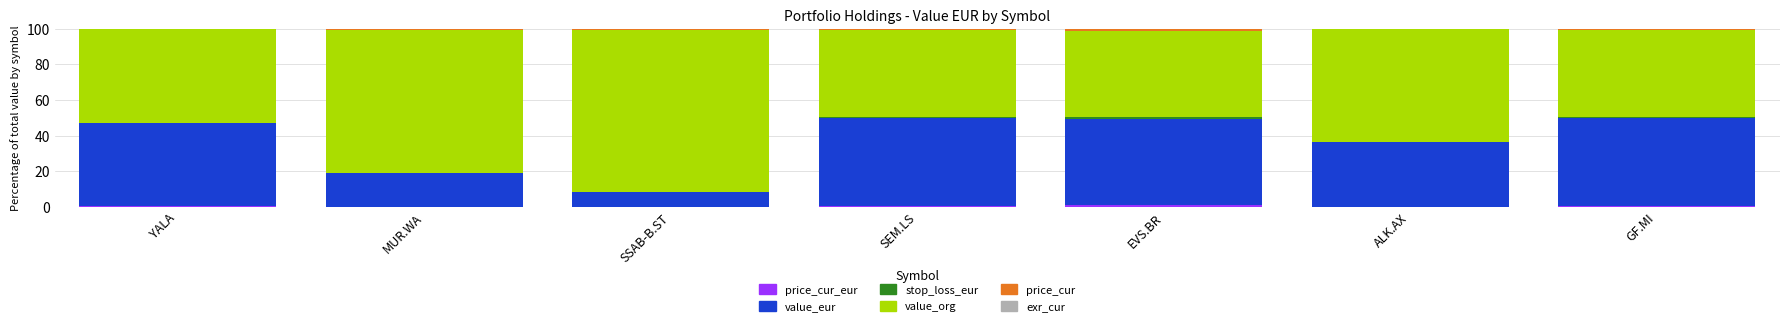

How many distinct data groups are displayed?

6